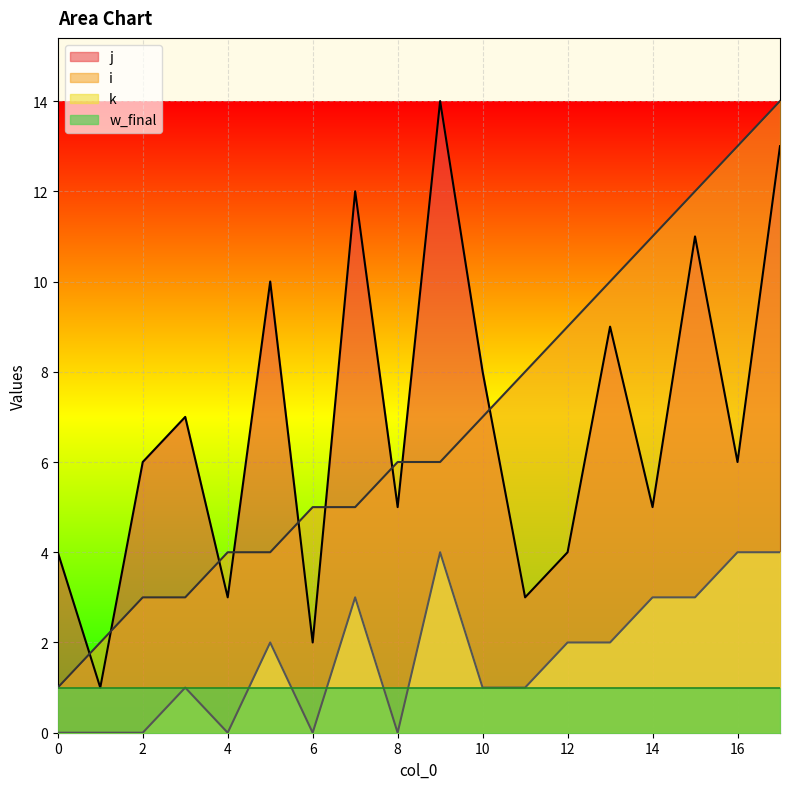

At 14, list the series in order from smallest to largest.

w_final, k, j, i